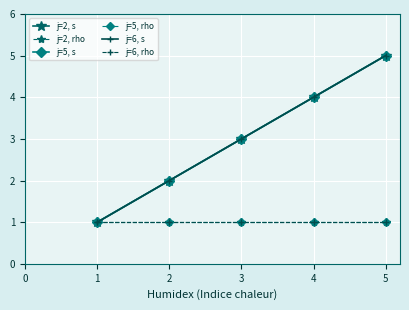

Is this an area chart (filled region under the line)?

No